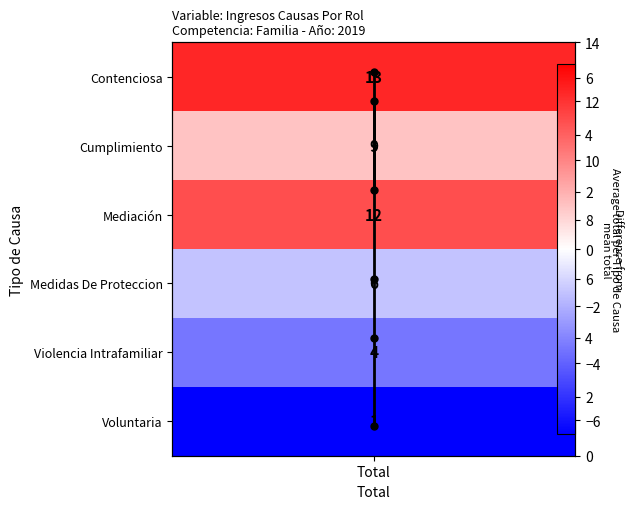

Count the number of data series in this chart.

1